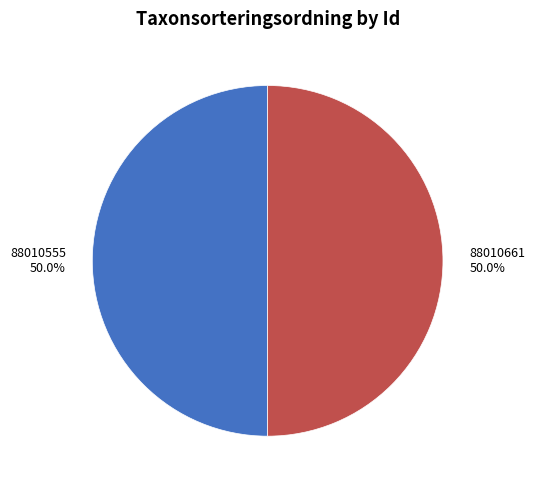

Count the number of slices in the pie.

2